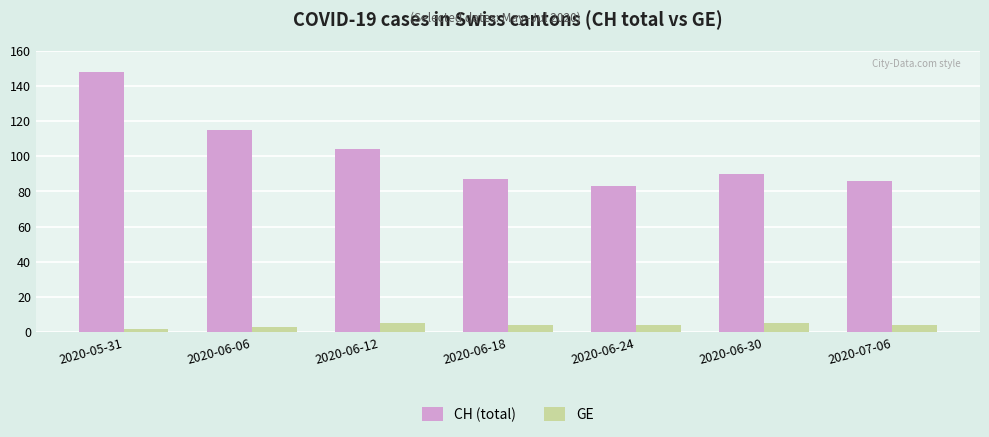

Reading left to right, extract all data points from this chart.

CH (total): 148	115	104	87	83	90	86
GE: 2	3	5	4	4	5	4